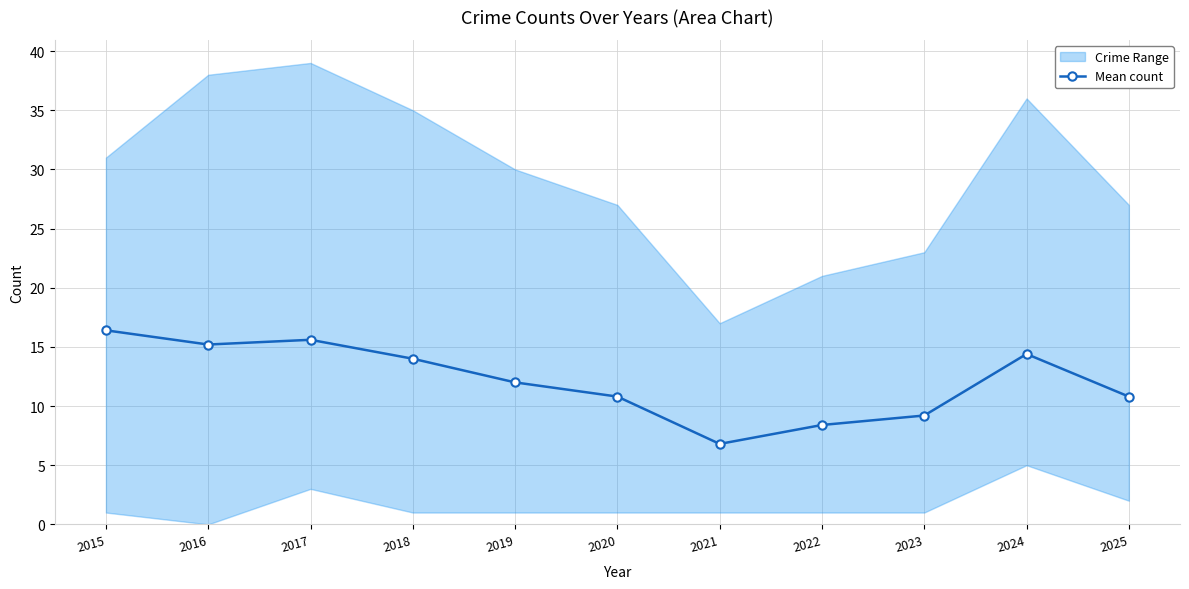

The value at 2017 is 15.6. True or false?

True